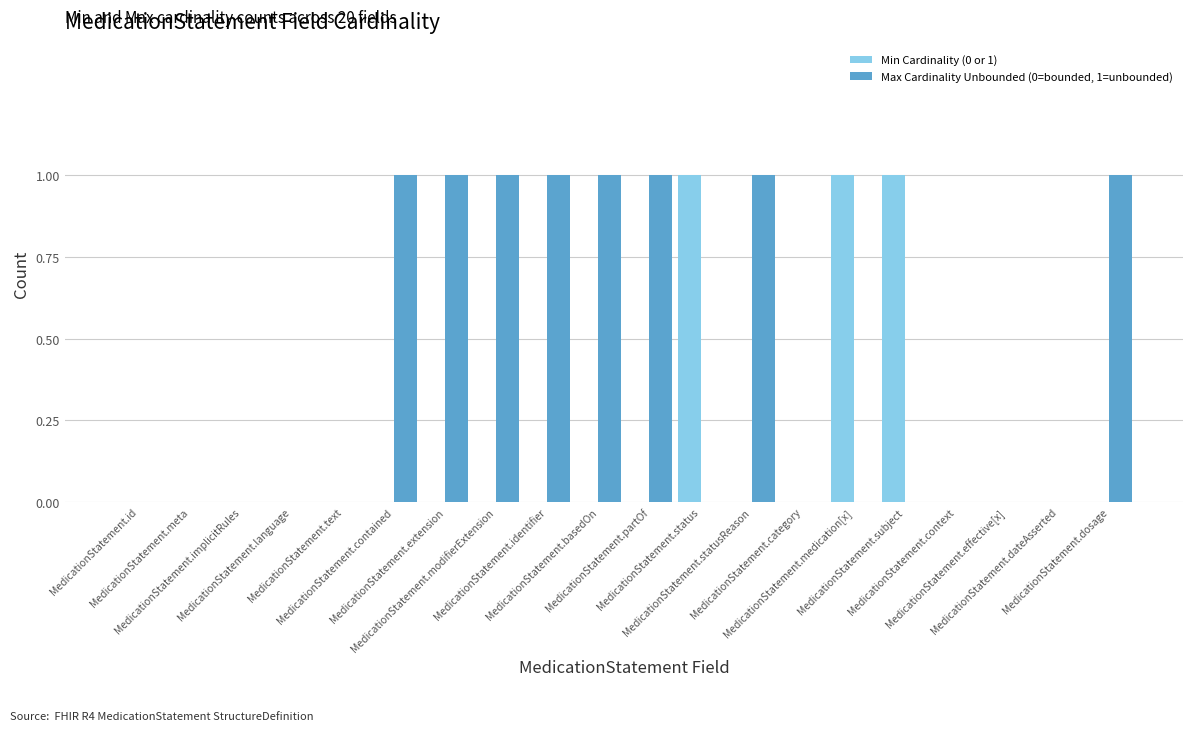

Which series has the largest total across all categories?

Max Cardinality Unbounded (0=bounded, 1=unbounded)